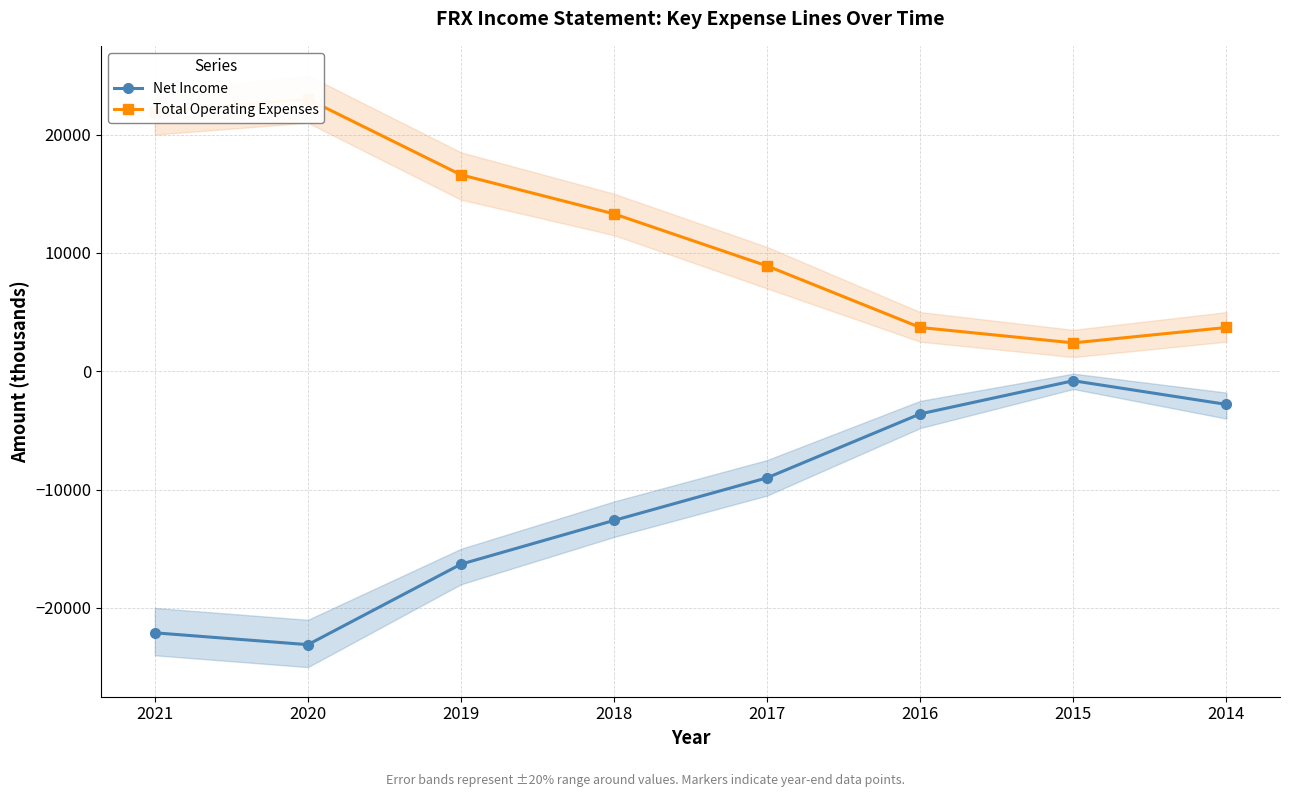

Is the value of Net Income at 2015 greater than the value of Total Operating Expenses at 2015?

No